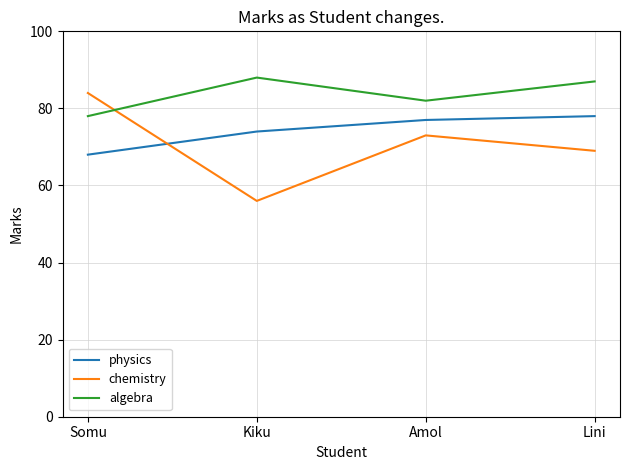

Reading right to left, extract all data points from this chart.

physics: 78	77	74	68
chemistry: 69	73	56	84
algebra: 87	82	88	78